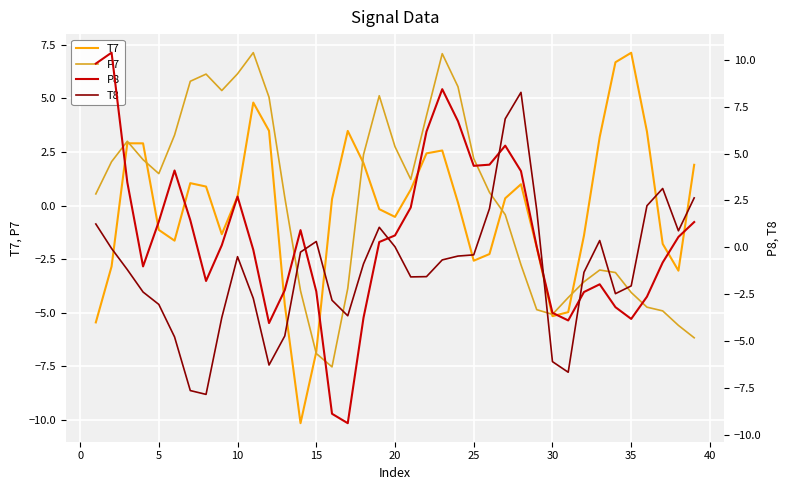

Is it true that T7 equals -5.2 at 30?

True